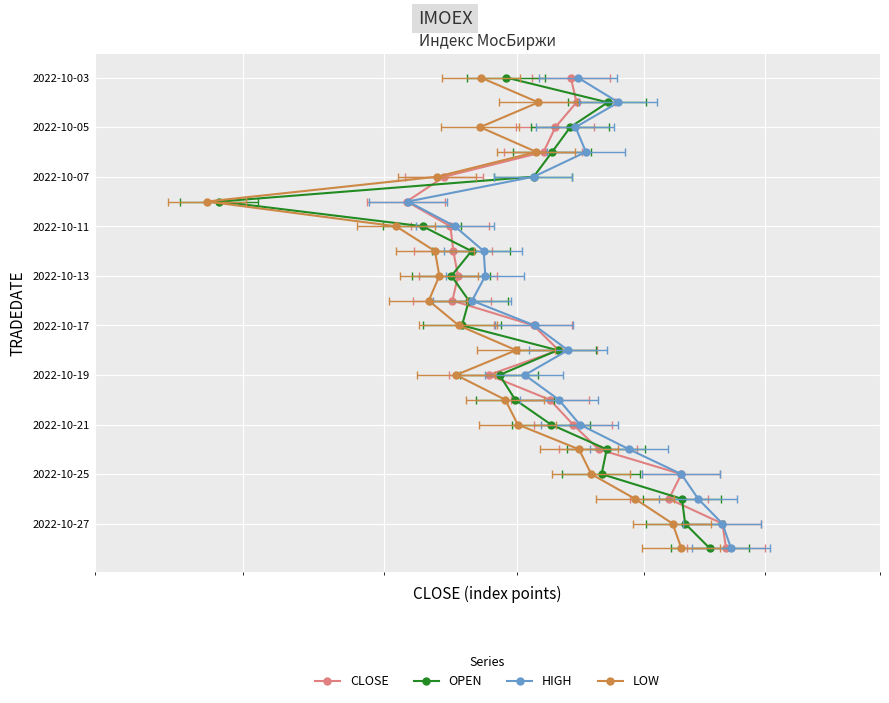

What is the maximum value shown in the chart?

19